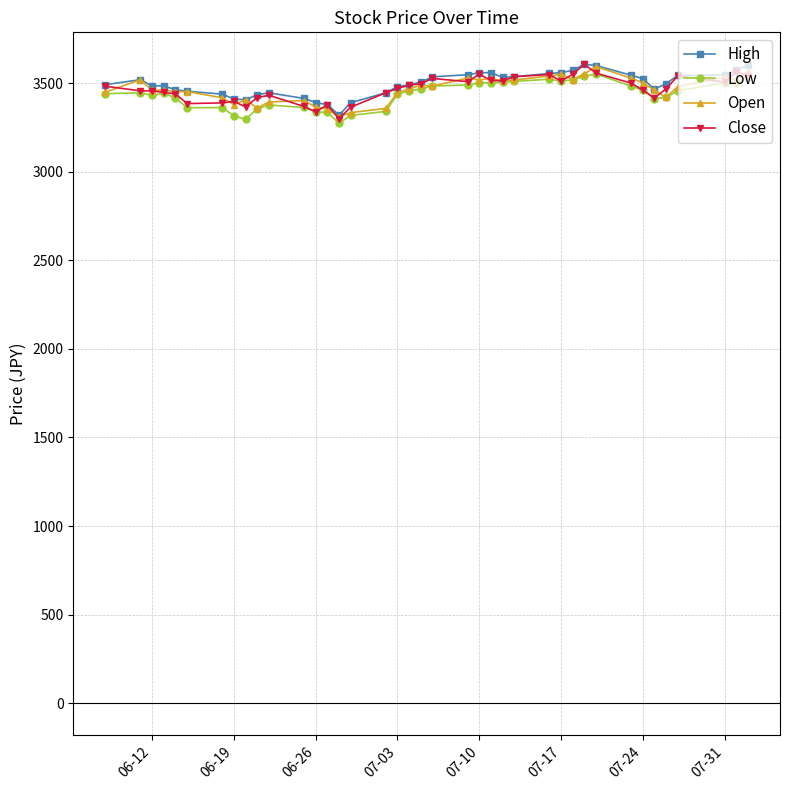

What is the greatest value displayed?

3607.0